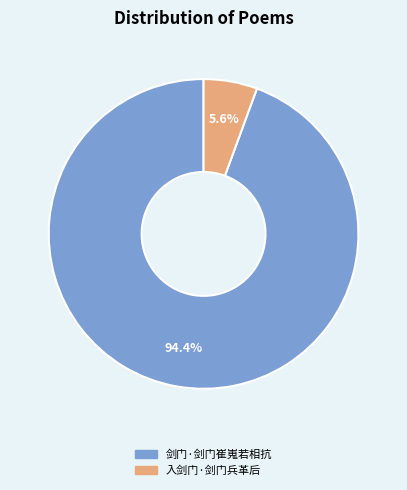

Which has a higher value, 入剑门·剑门兵革后 or 剑门·剑门崔嵬若相抗?

剑门·剑门崔嵬若相抗